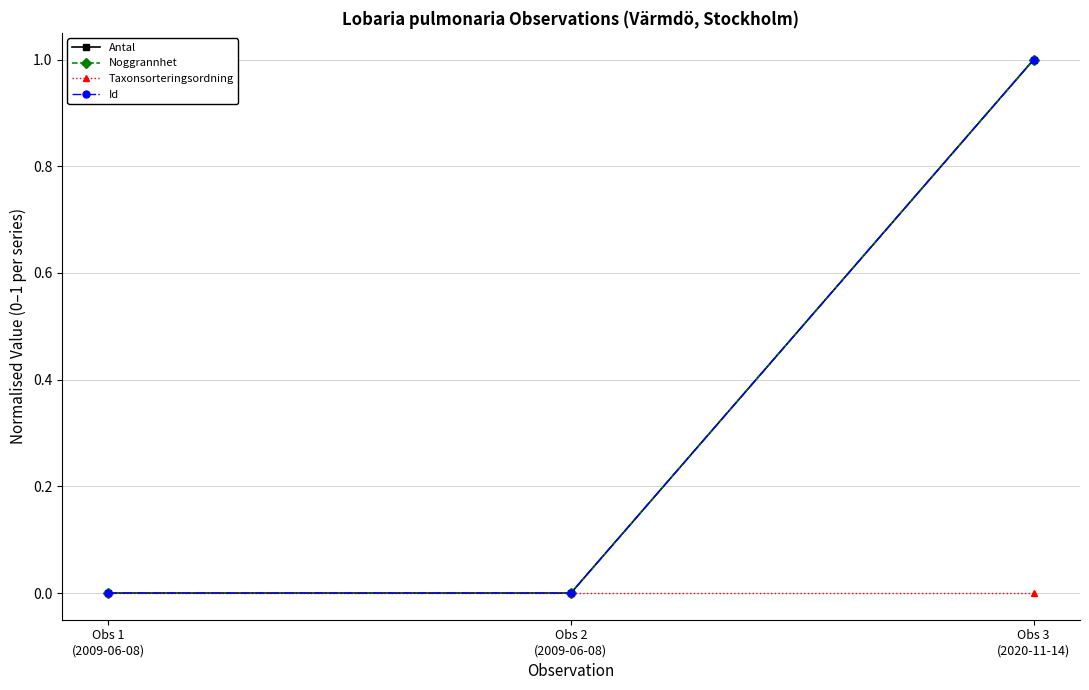

Is this an area chart (filled region under the line)?

No